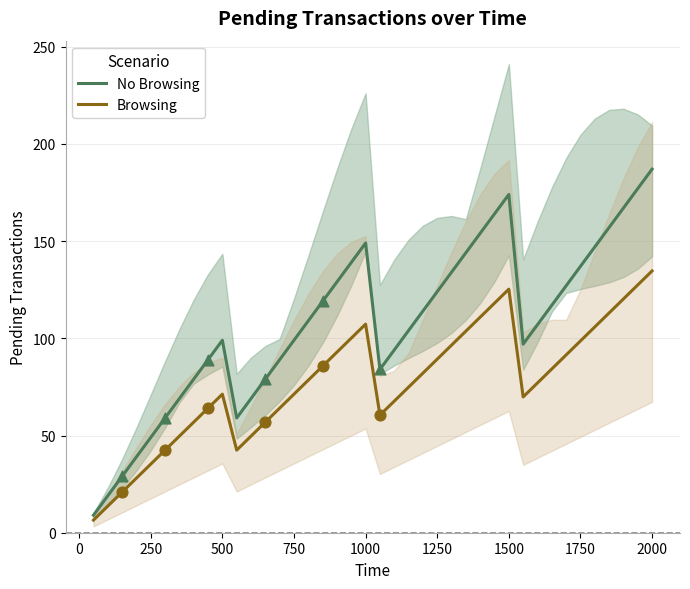

What is the highest value of the Browsing series?

134.6